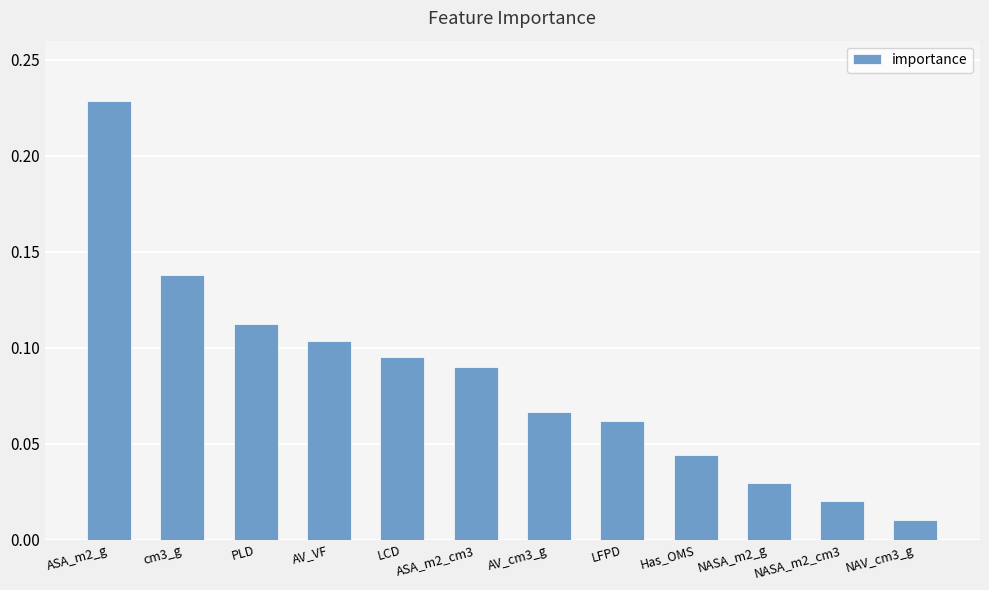

Does the chart contain any negative values?

No